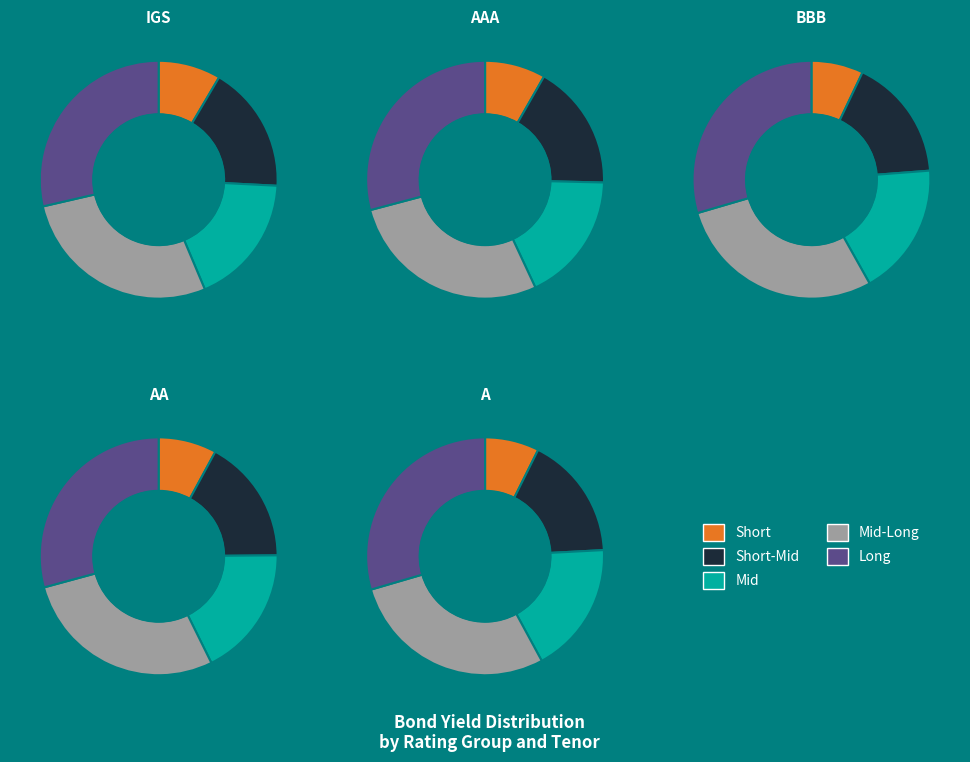

Is it true that 1 is 16% of the pie?

False